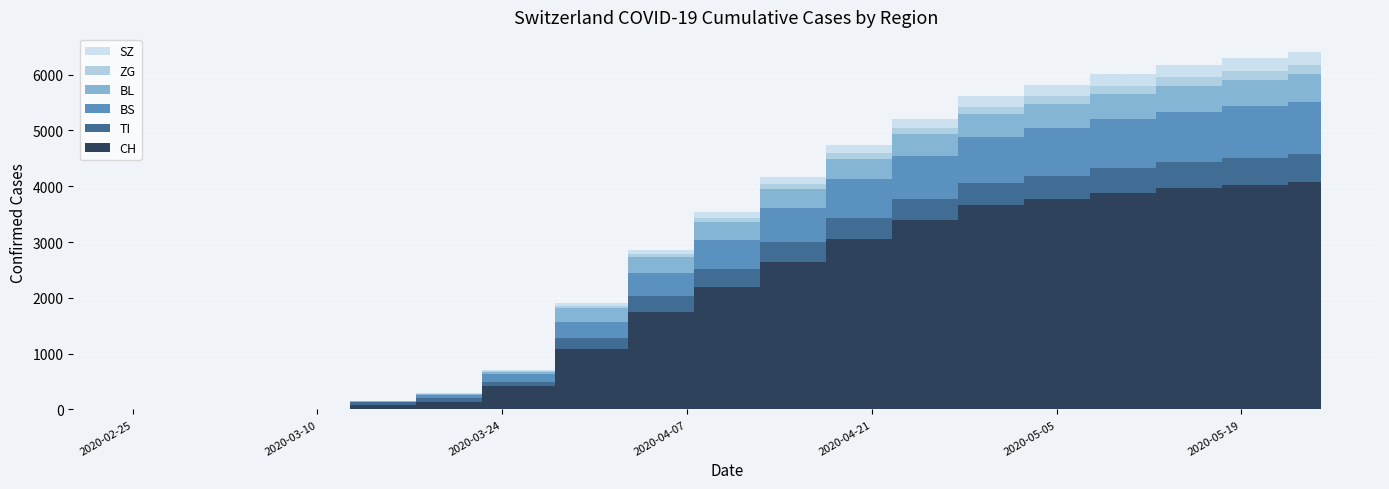

Reading left to right, list all the values displayed in this chart.

CH: 2020-02-25=0	2020-02-29=0	2020-03-05=0	2020-03-10=4	2020-03-15=73	2020-03-20=140	2020-03-25=414	2020-03-31=1079	2020-04-05=1739	2020-04-10=2191	2020-04-15=2644	2020-04-20=3058	2020-04-25=3392	2020-04-30=3666	2020-05-05=3772	2020-05-10=3883	2020-05-15=3967	2020-05-20=4025	2020-05-25=4075
TI: 2020-02-25=0	2020-02-29=0	2020-03-05=0	2020-03-10=0	2020-03-15=61	2020-03-20=67	2020-03-25=85	2020-03-31=202	2020-04-05=286	2020-04-10=323	2020-04-15=351	2020-04-20=365	2020-04-25=380	2020-04-30=400	2020-05-05=420	2020-05-10=440	2020-05-15=460	2020-05-20=480	2020-05-25=495
BL: 2020-02-25=0	2020-02-29=0	2020-03-05=0	2020-03-10=2	2020-03-15=5	2020-03-20=18	2020-03-25=46	2020-03-31=242	2020-04-05=280	2020-04-10=315	2020-04-15=340	2020-04-20=365	2020-04-25=390	2020-04-30=415	2020-05-05=430	2020-05-10=445	2020-05-15=460	2020-05-20=475	2020-05-25=490
BS: 2020-02-25=0	2020-02-29=0	2020-03-05=0	2020-03-10=4	2020-03-15=4	2020-03-20=46	2020-03-25=128	2020-03-31=292	2020-04-05=420	2020-04-10=530	2020-04-15=620	2020-04-20=700	2020-04-25=770	2020-04-30=820	2020-05-05=860	2020-05-10=890	2020-05-15=910	2020-05-20=930	2020-05-25=945
ZG: 2020-02-25=0	2020-02-29=0	2020-03-05=0	2020-03-10=0	2020-03-15=0	2020-03-20=5	2020-03-25=18	2020-03-31=39	2020-04-05=55	2020-04-10=70	2020-04-15=85	2020-04-20=100	2020-04-25=115	2020-04-30=125	2020-05-05=135	2020-05-10=145	2020-05-15=152	2020-05-20=158	2020-05-25=163
SZ: 2020-02-25=0	2020-02-29=0	2020-03-05=0	2020-03-10=0	2020-03-15=0	2020-03-20=10	2020-03-25=10	2020-03-31=48	2020-04-05=80	2020-04-10=105	2020-04-15=125	2020-04-20=145	2020-04-25=165	2020-04-30=185	2020-05-05=200	2020-05-10=215	2020-05-15=225	2020-05-20=232	2020-05-25=238